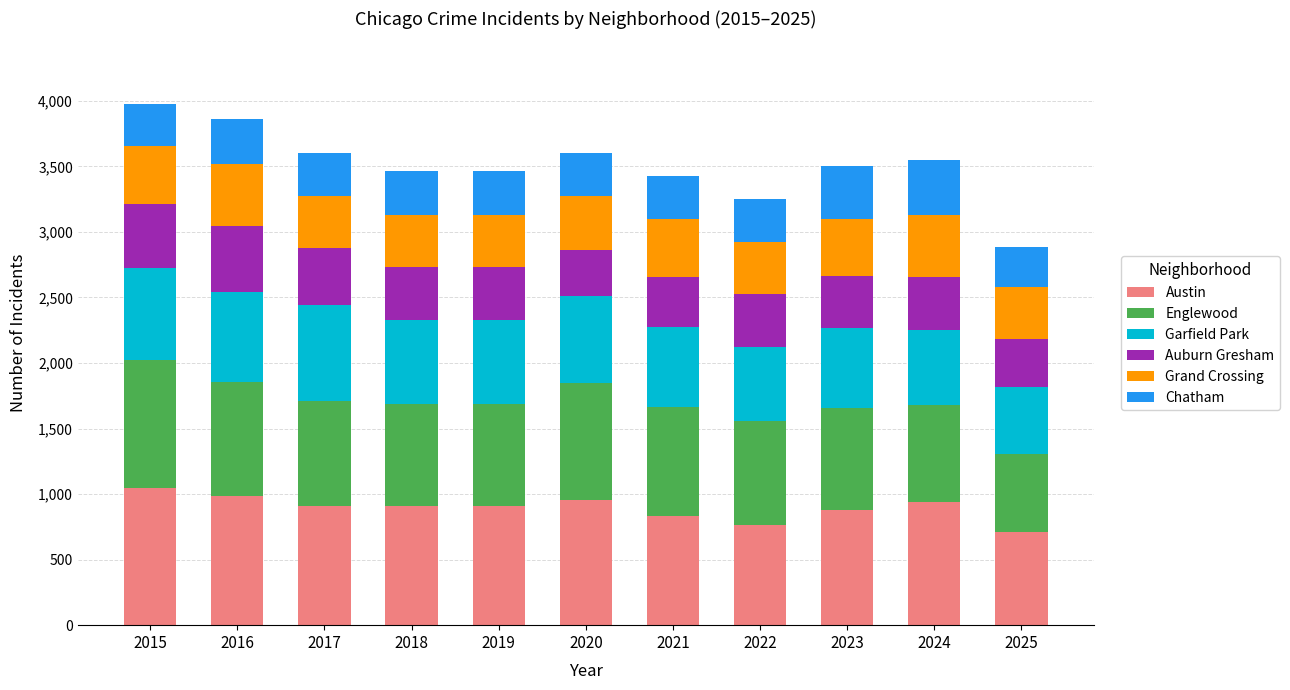

What is the total value across all series at 2019?

3464